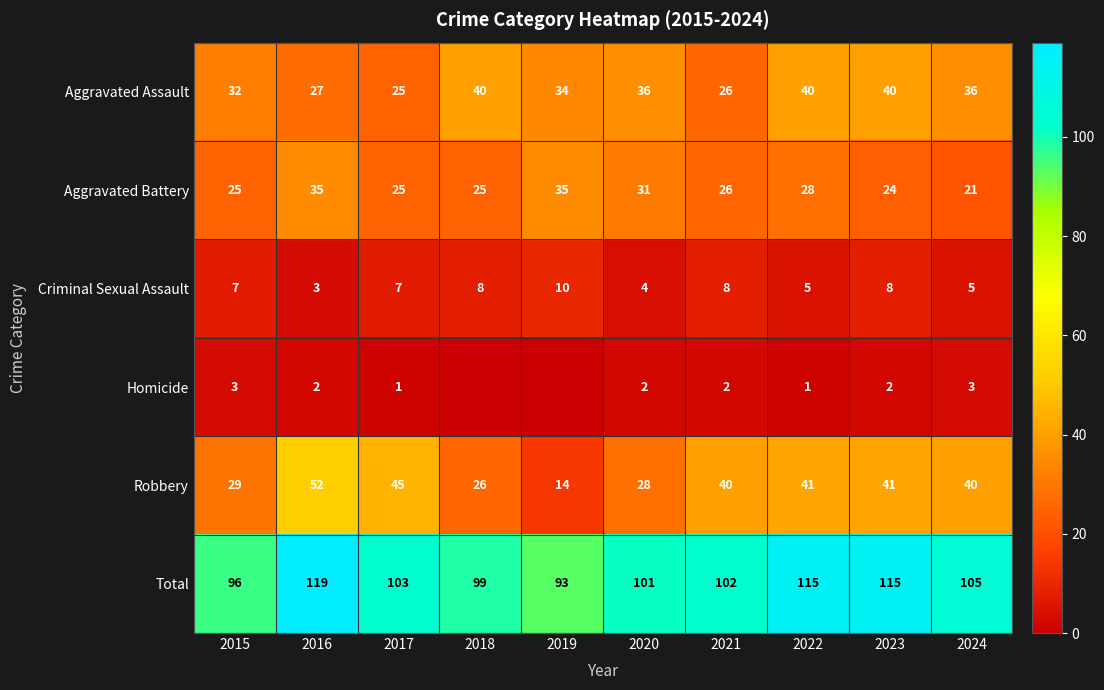

What value does the Robbery series have at 2019, to the nearest 10?

10